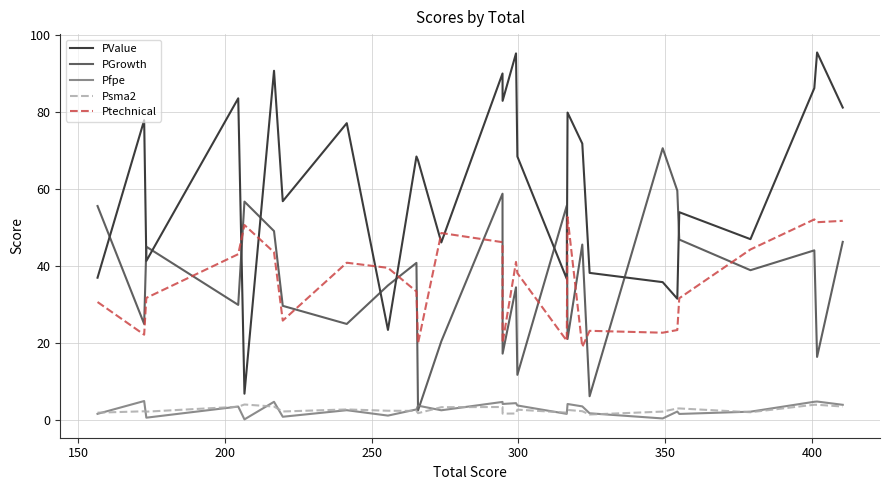

Which series has the largest total across all categories?

PValue